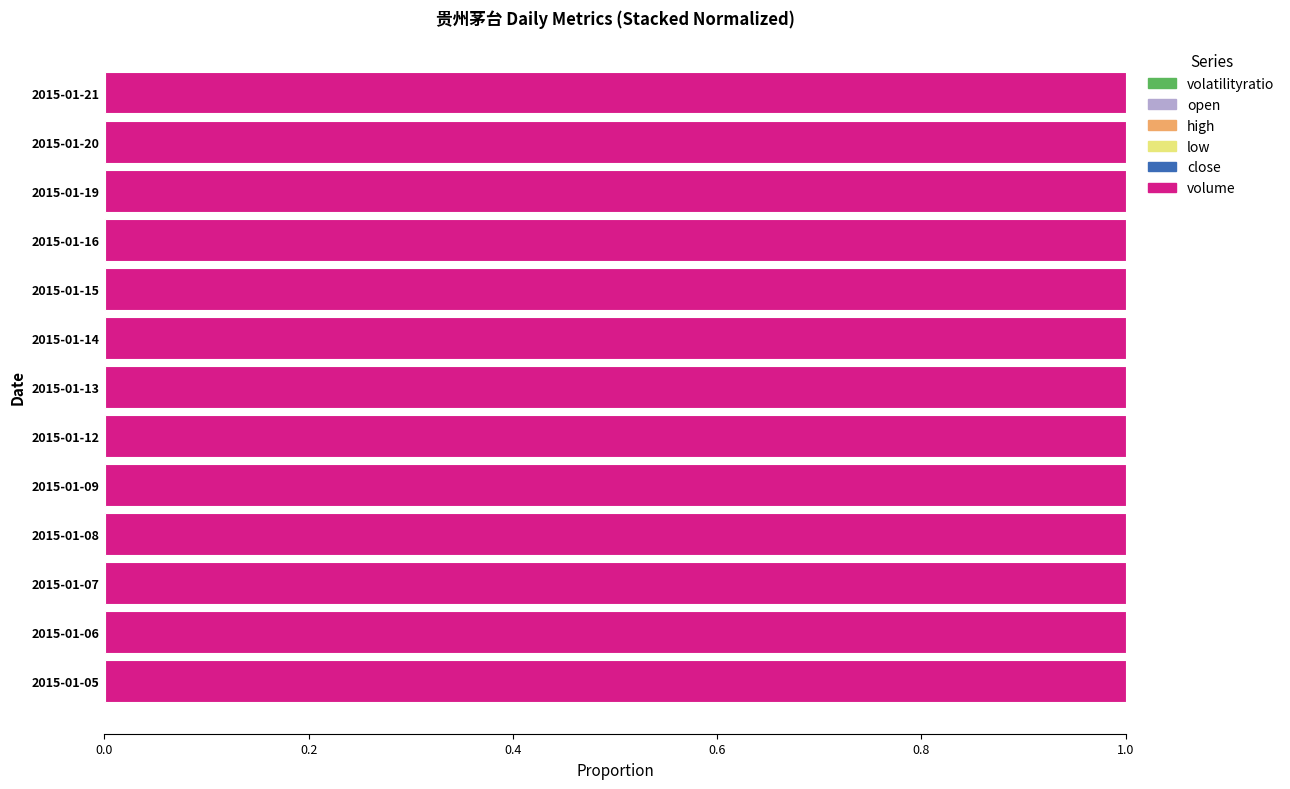

How many distinct data groups are displayed?

6